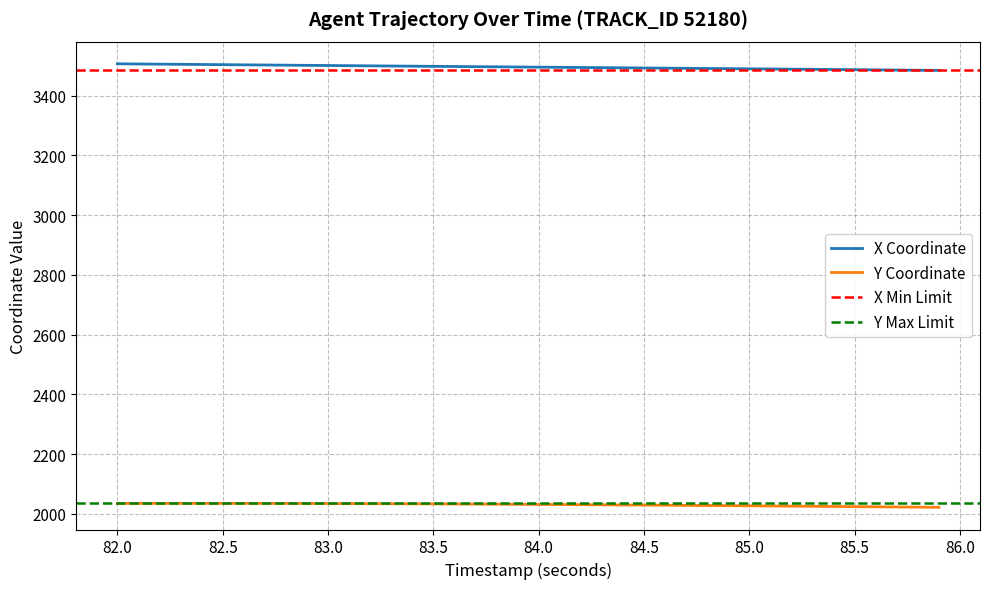

Is it true that Y Coordinate equals 2034.5 at 83.0?

True